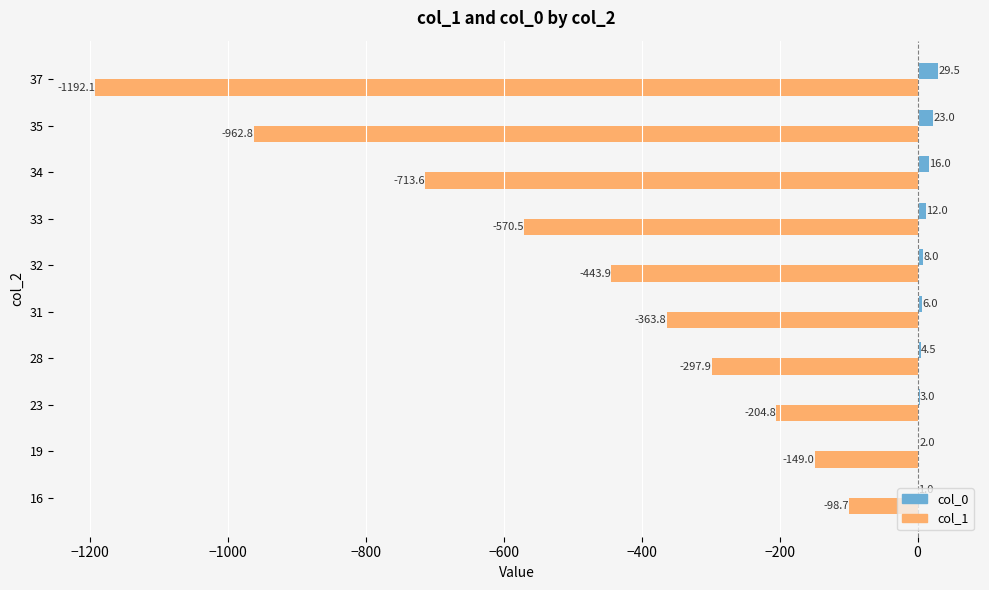

Which series changed the most between 19 and 32?

col_1